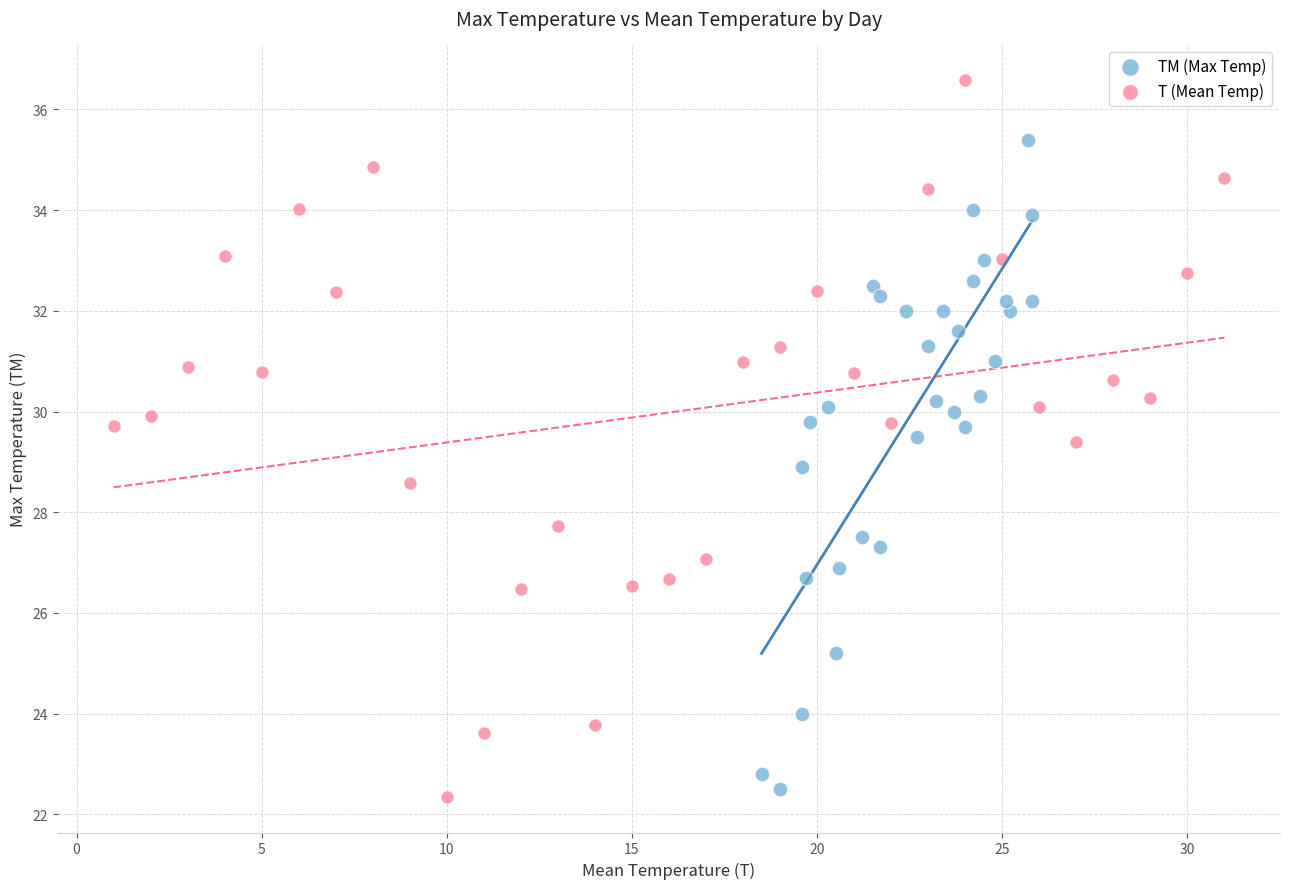

What are all the series names shown in the legend?

TM (Max Temp), T (Mean Temp)